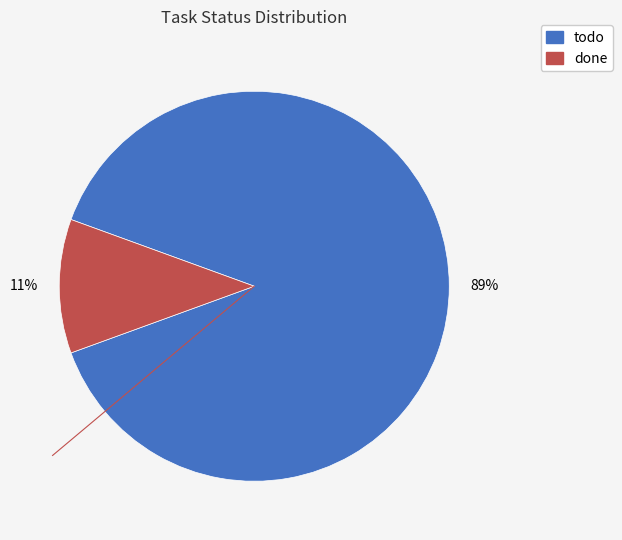

To the nearest percent, what percentage of the pie is todo?

89%